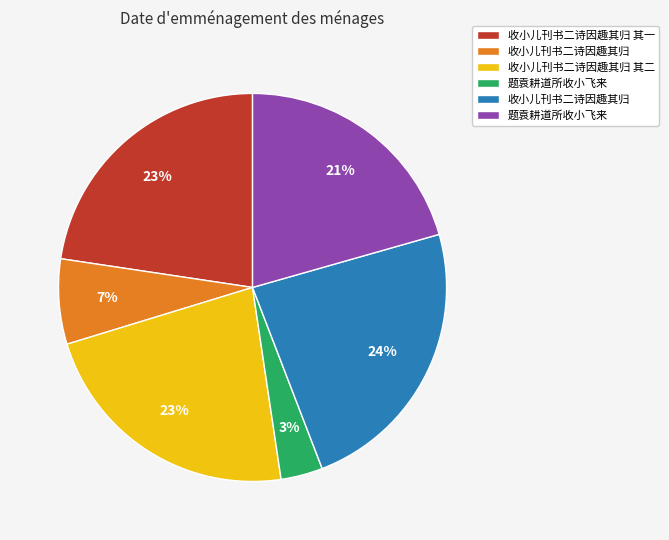

Does any single category account for the majority?

No